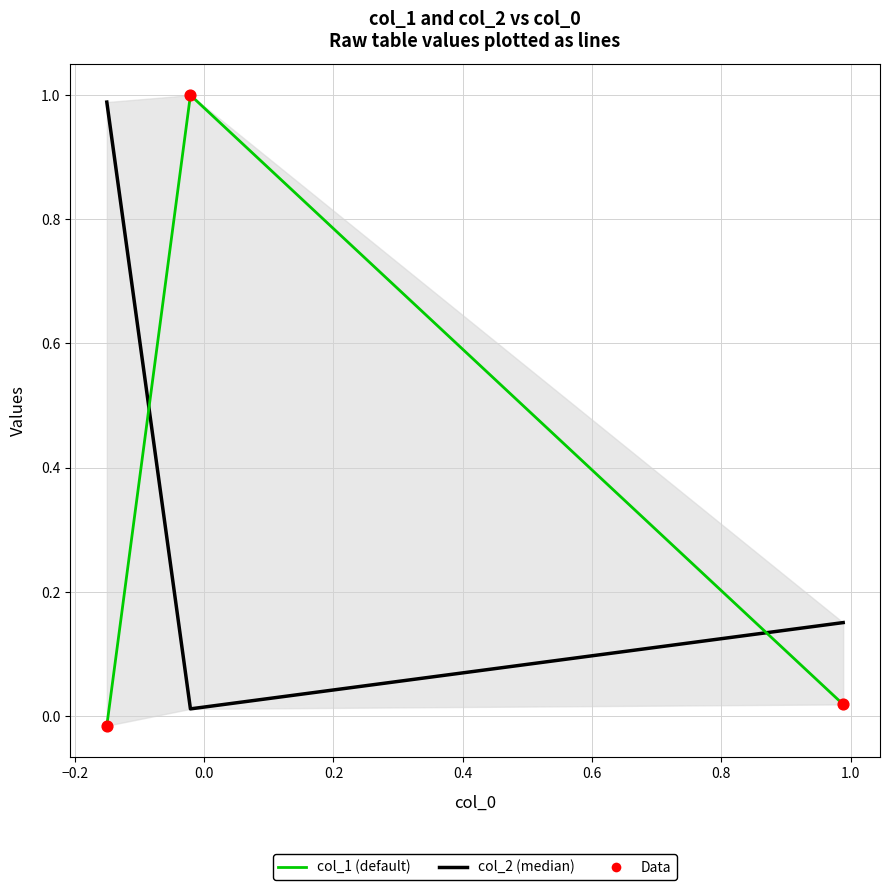

At how many categories does at least one series exceed 0?

3